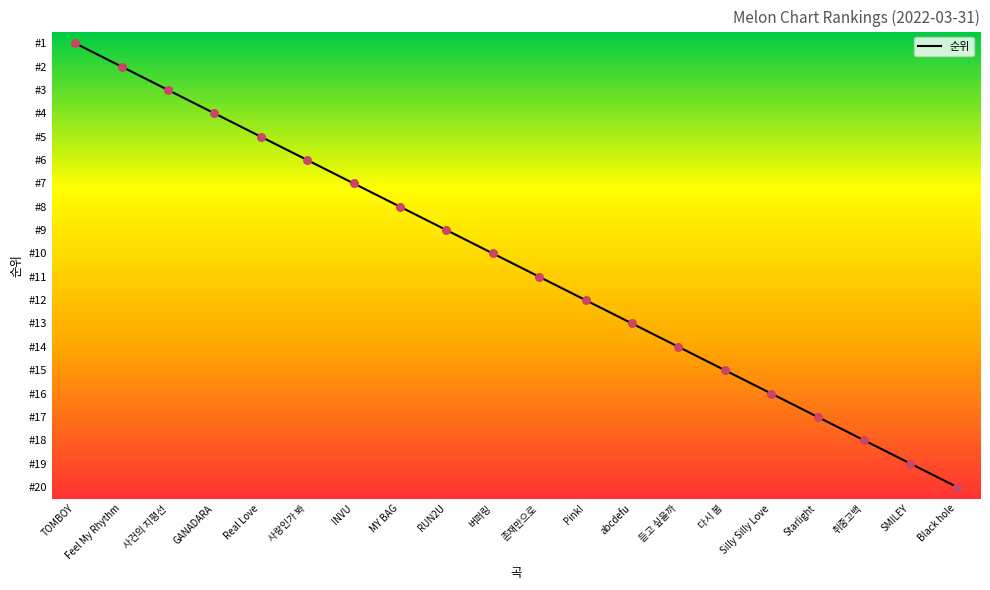

What is the ratio of the value at abcdefu to the value at MY BAG?

1.6